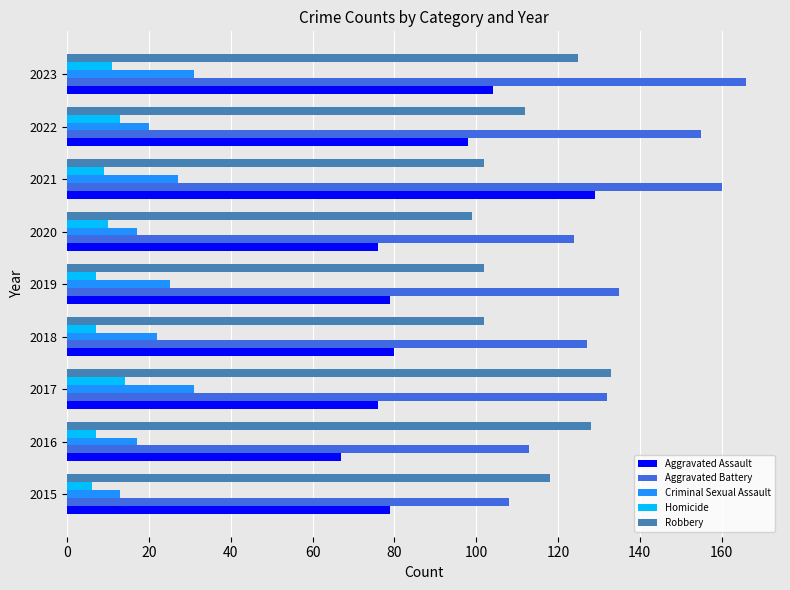

What is the average value of the Aggravated Battery series?

136